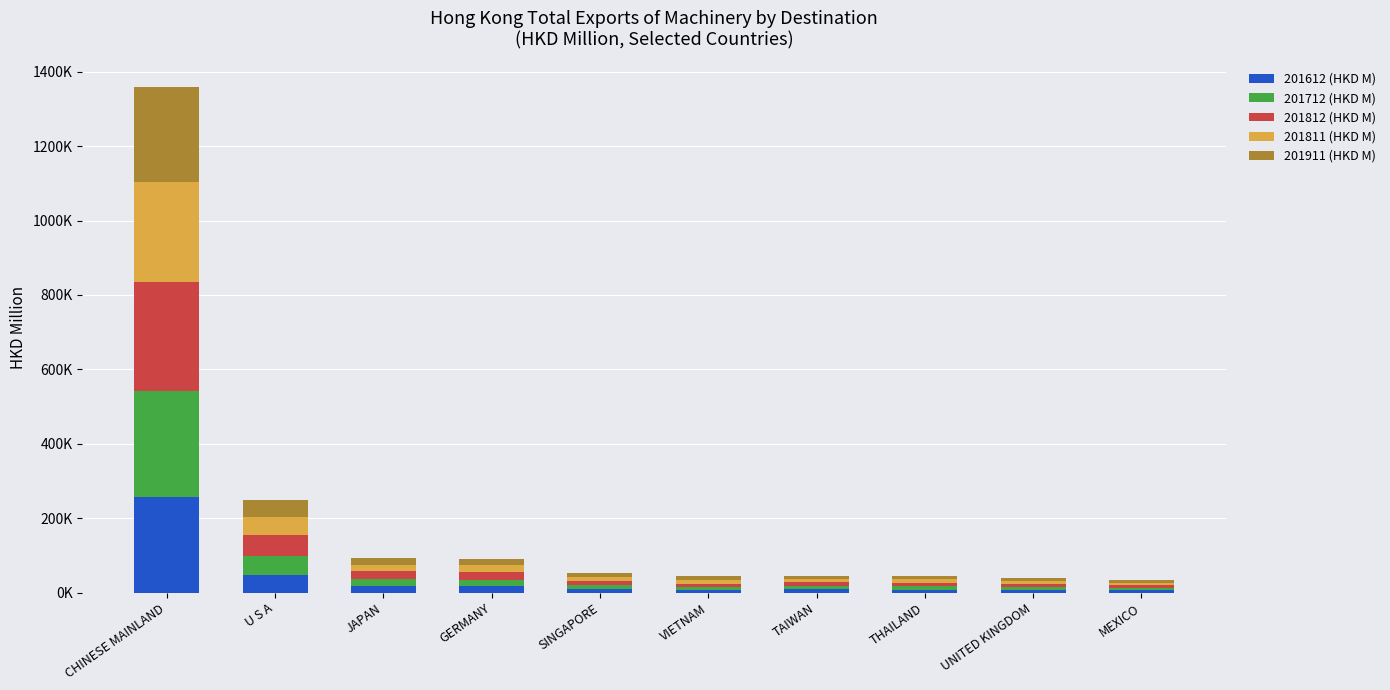

At which label does 201612 (HKD M) reach its minimum?

MEXICO